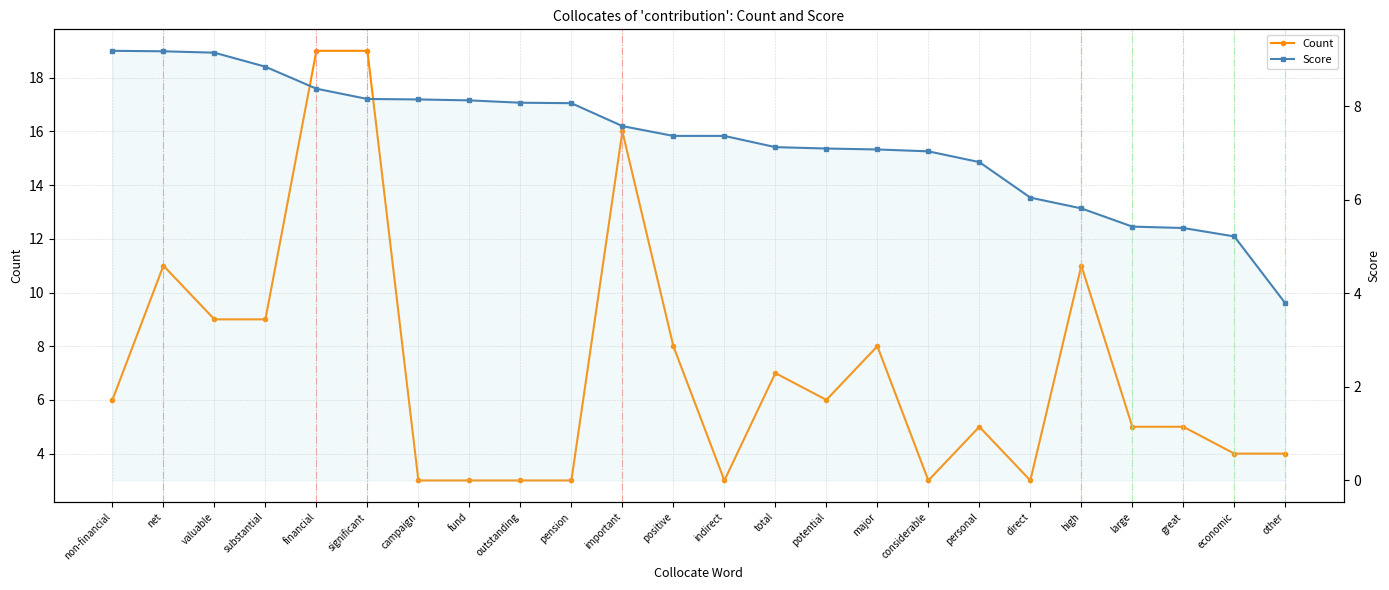

Rank the series by their average value, from lowest to highest.

Count, Score